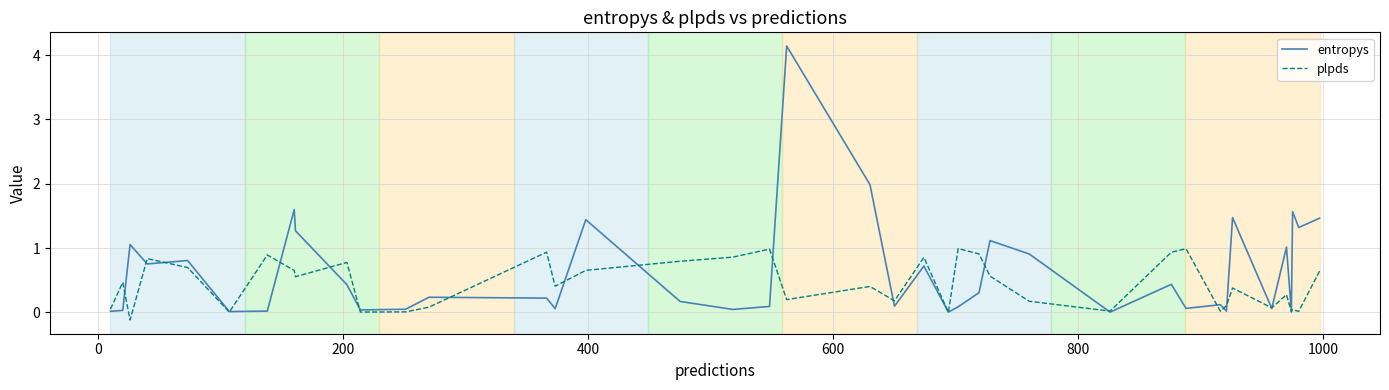

Which series has the largest total across all categories?

entropys